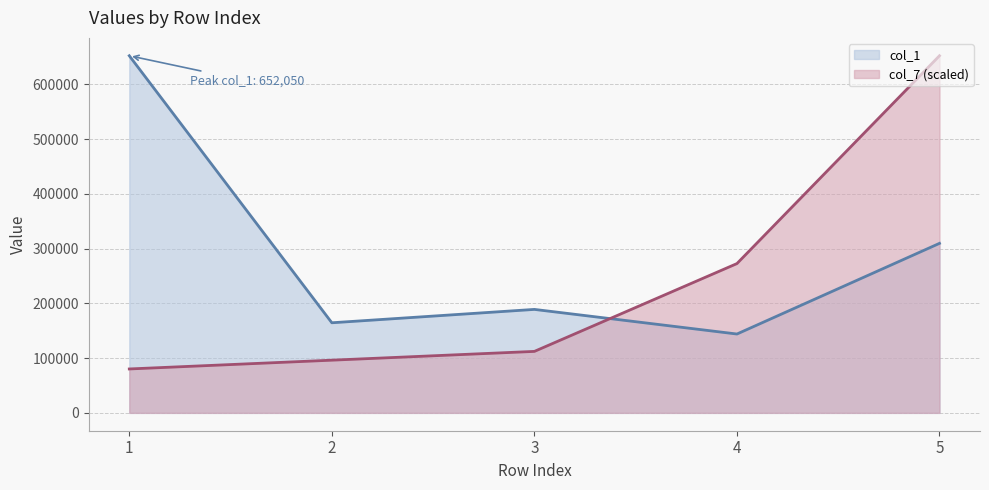

Reading left to right, list all the values displayed in this chart.

col_1: 1=652050.0	2=164500.0	3=188910.0	4=143960.0	5=309500.0
col_7: 1=80170.1	2=96204.1	3=112238.1	4=272578.3	5=652050.0